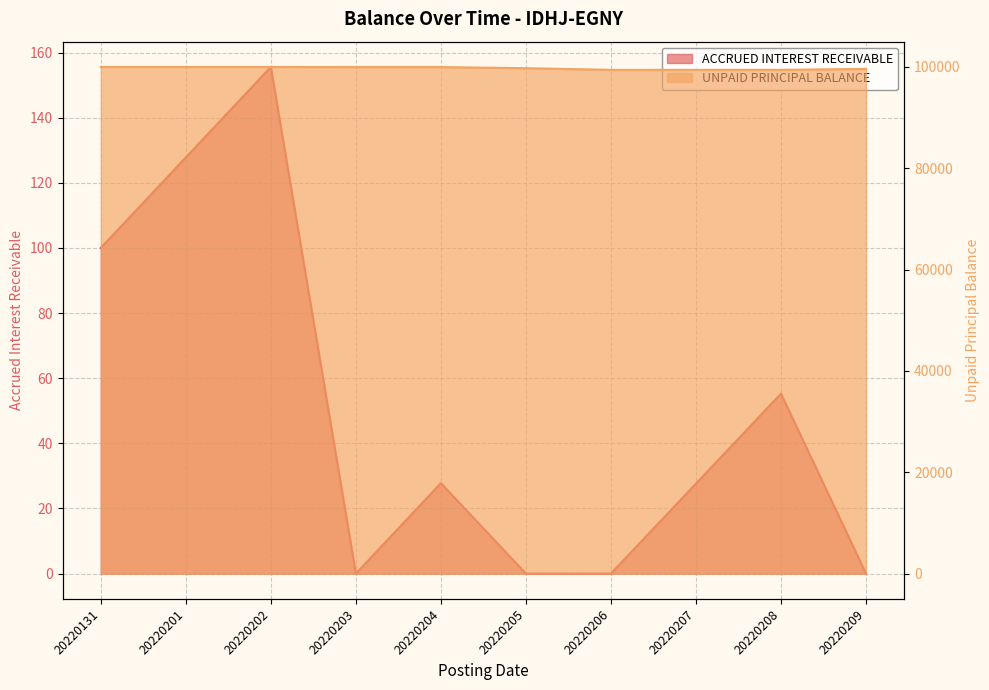

What is the difference between the maximum and minimum values in the ACCRUED INTEREST RECEIVABLE series?

155.6